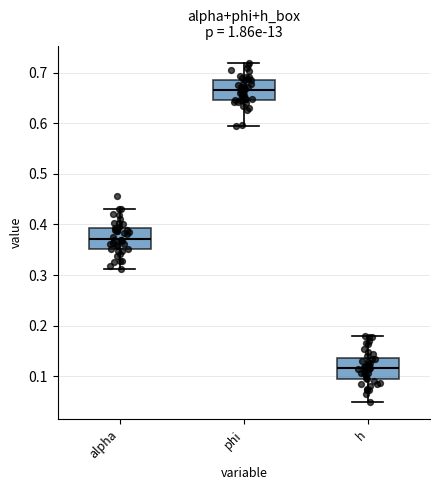

Which box has the lowest median line?

h